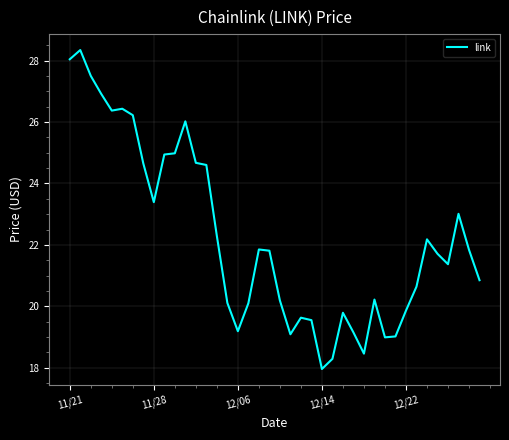

What is the smallest value displayed?

18.0